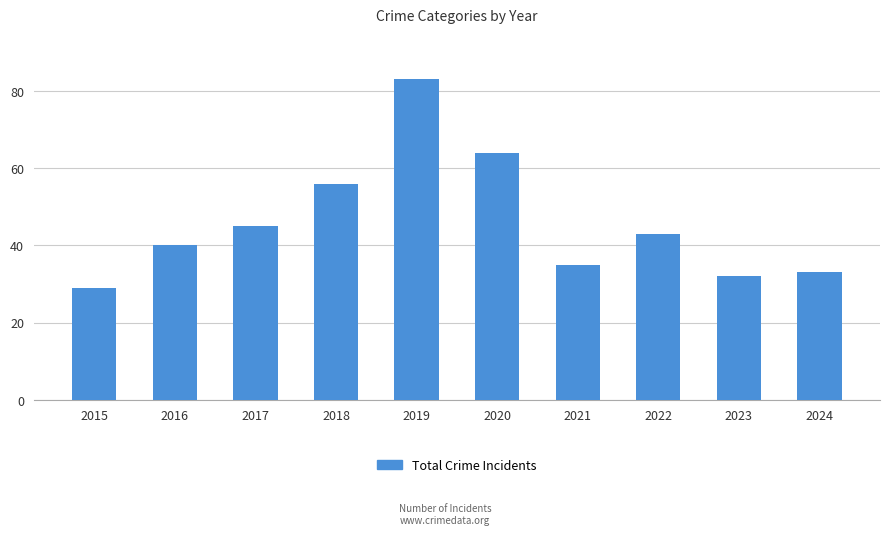

Which category has the lowest value across all series?

2015